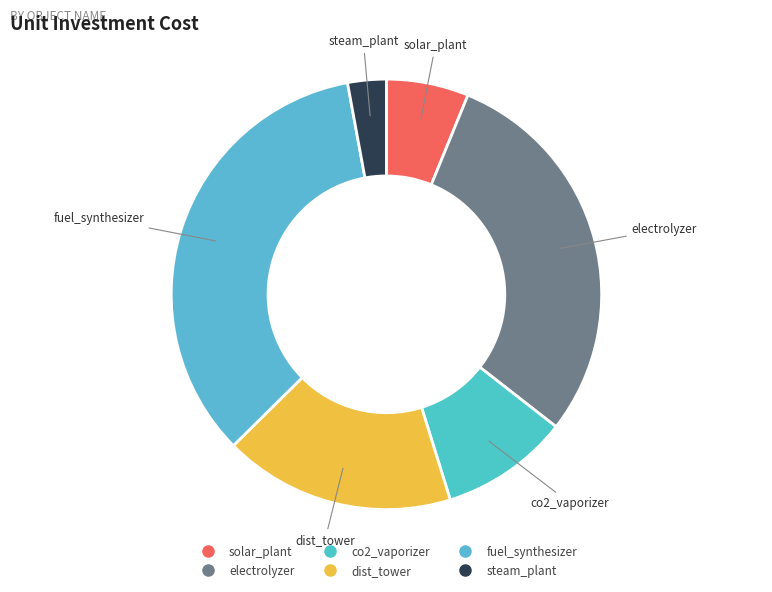

Does electrolyzer account for over 50% of the chart?

No